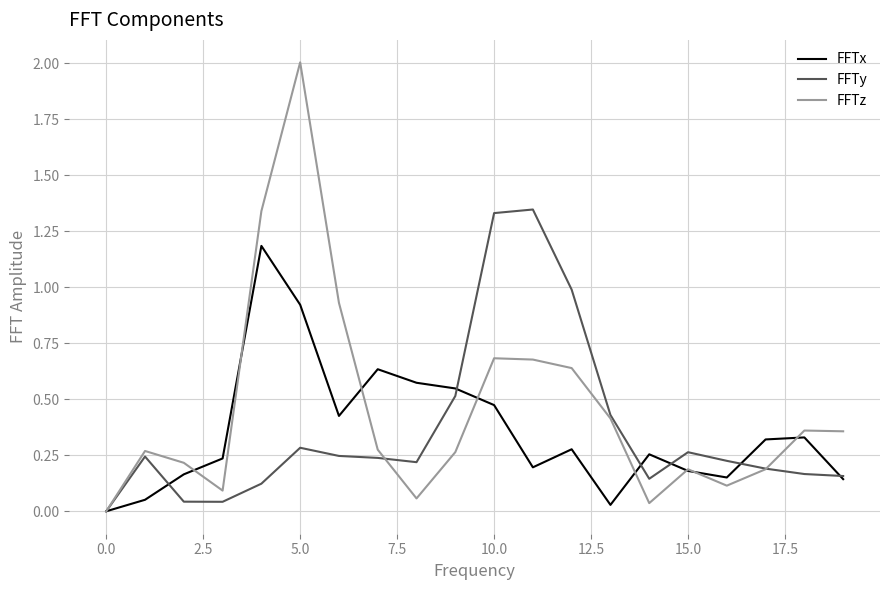

What is the maximum value for FFTz?

2.0